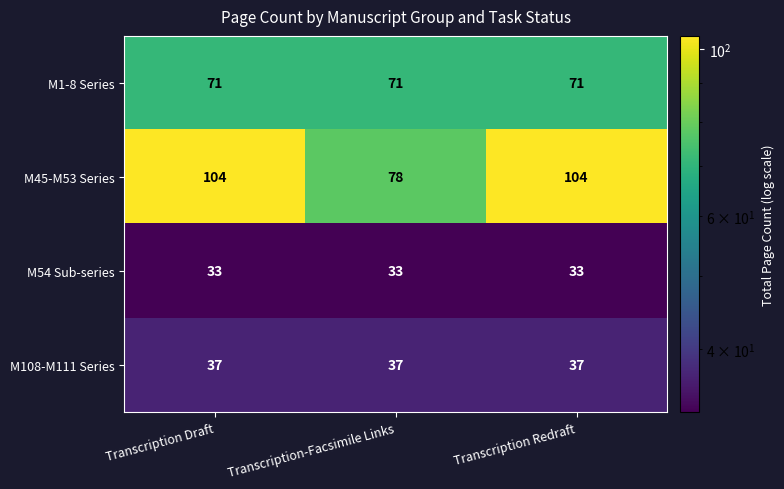

What is the maximum value shown in the chart?

104